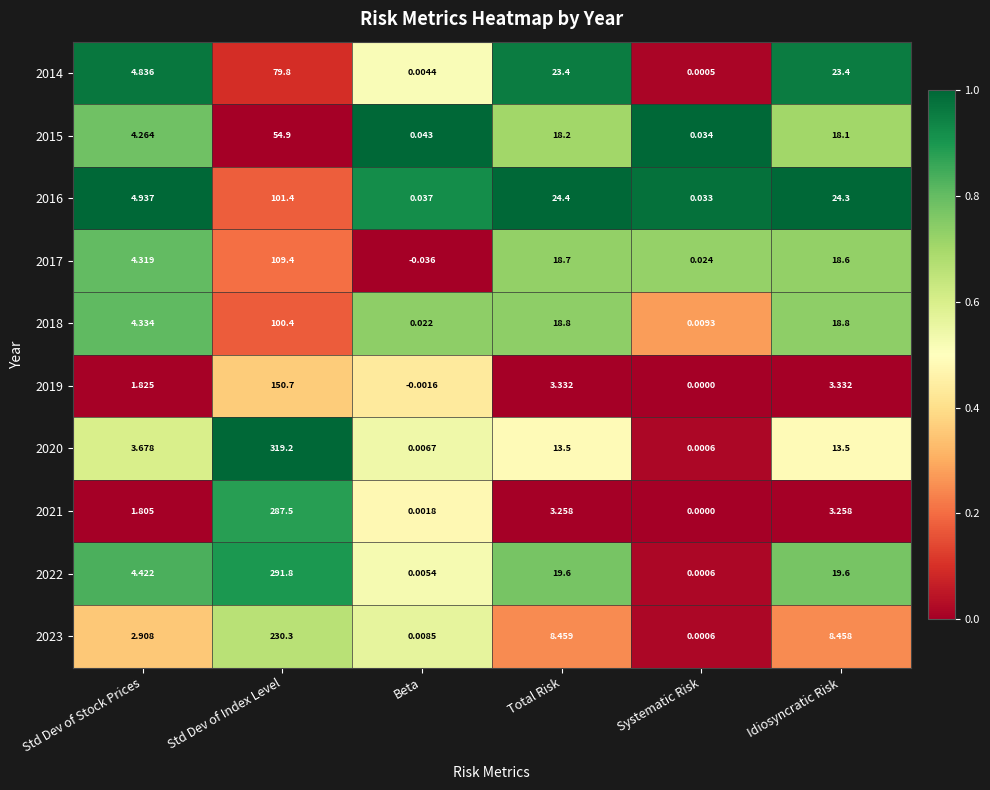

What is the total value across all series at Systematic Risk?

0.1